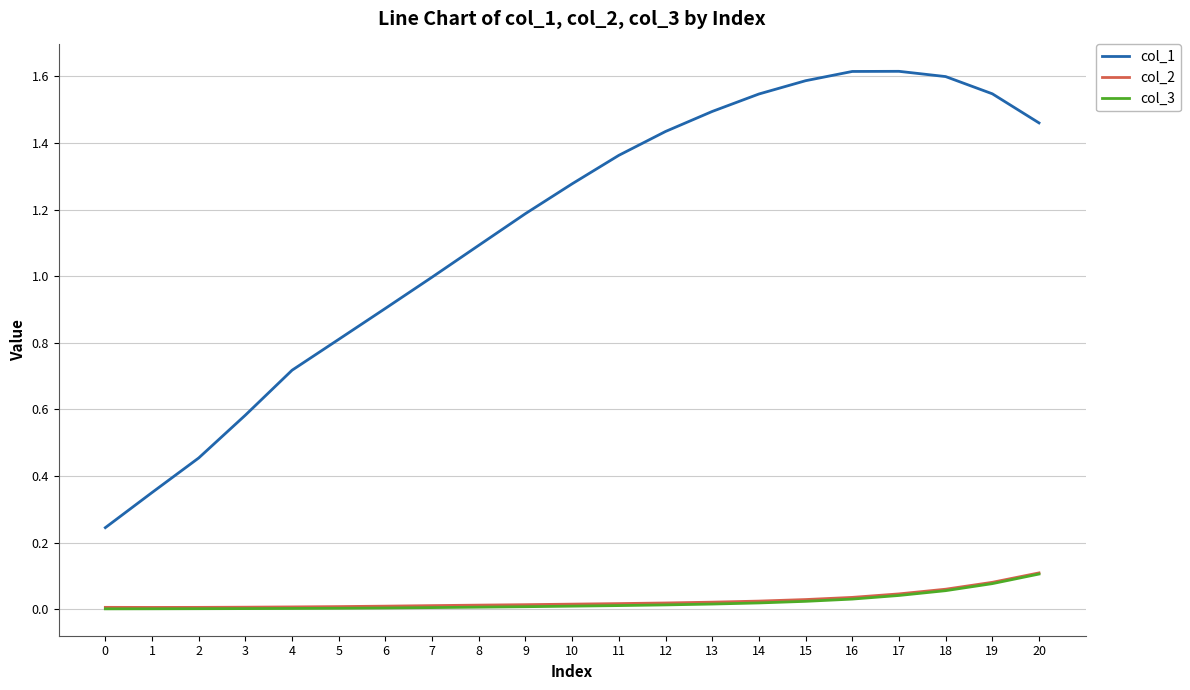

Count the number of data series in this chart.

3